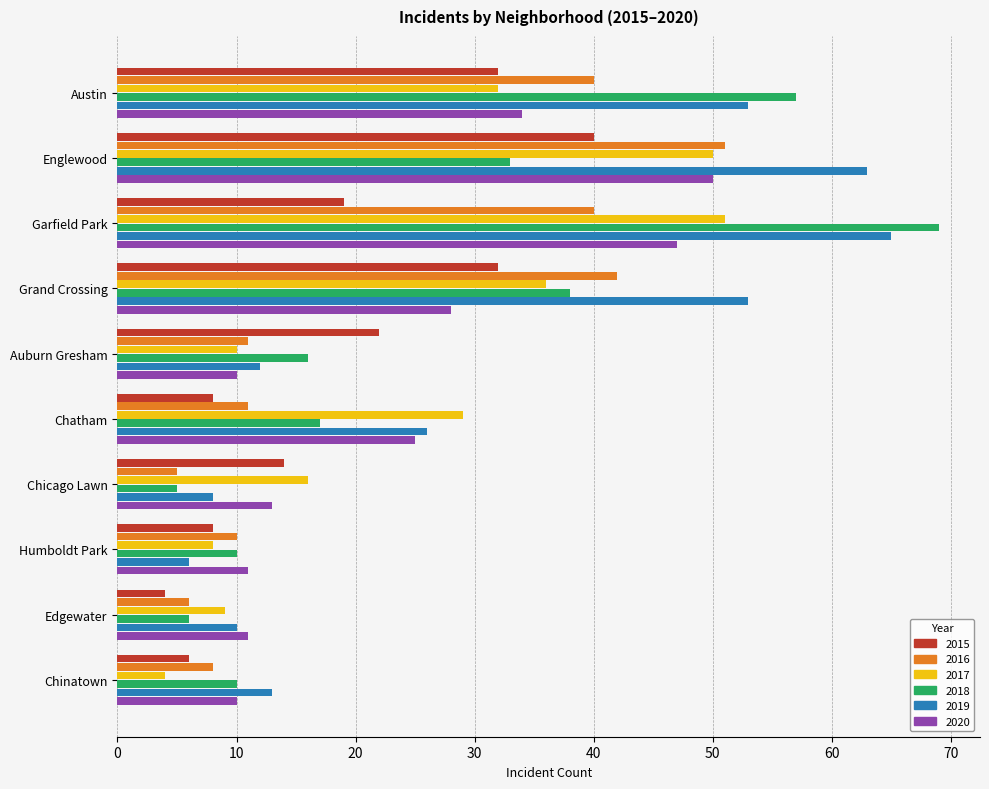

How many data points does each series have?

10